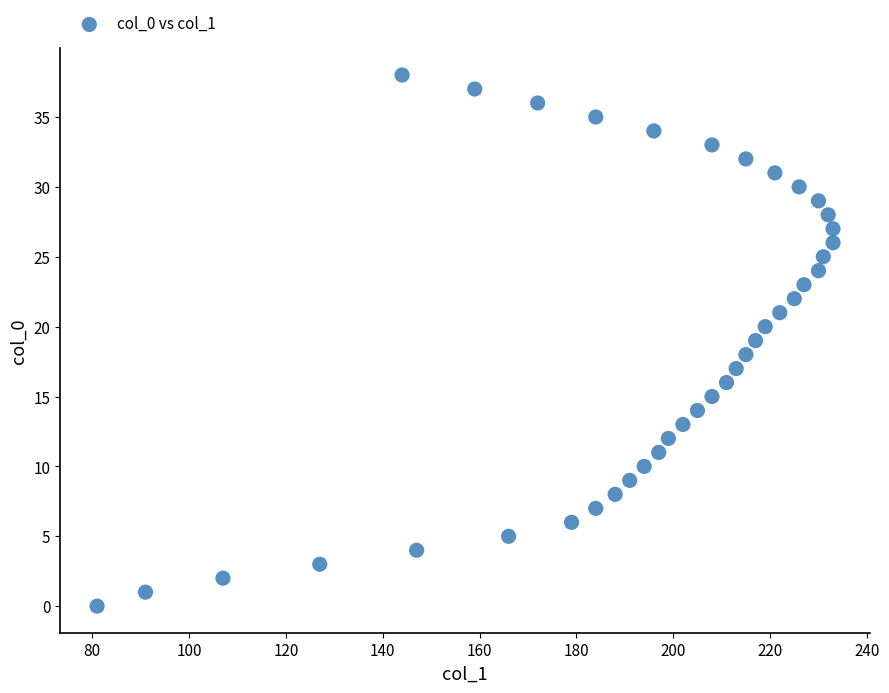

What is the range of Y values (max minus min)?

38